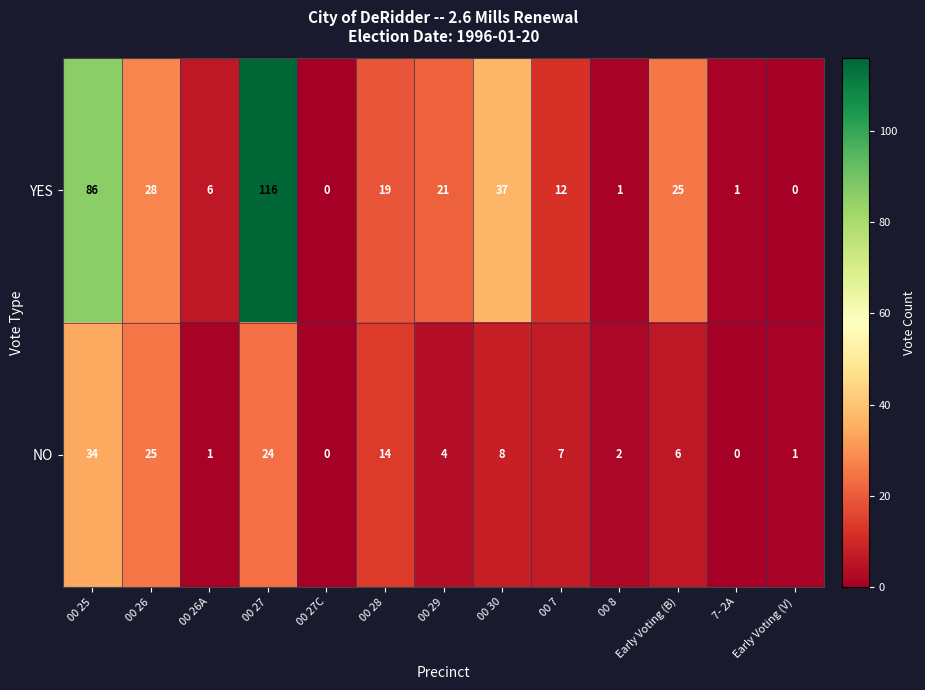

Which series has the largest range (max minus min)?

YES